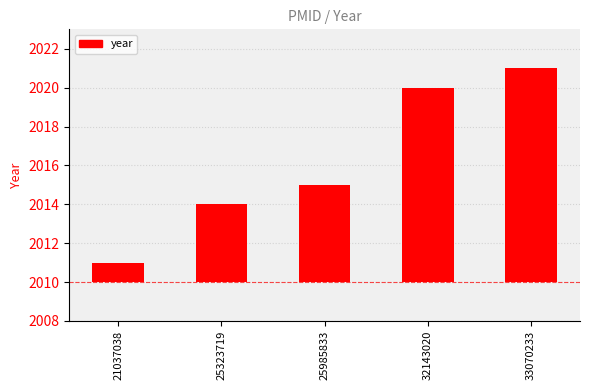

What is the difference between the values at 32143020 and 25323719?

6